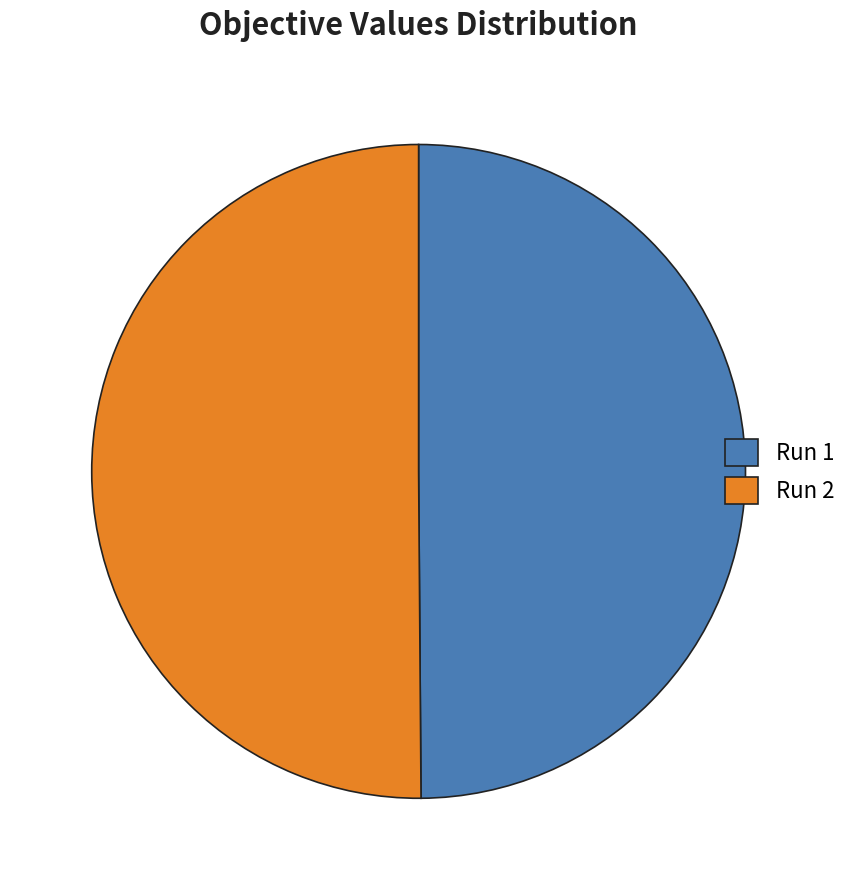

True or false: Run 1 accounts for 50% of the total.

True